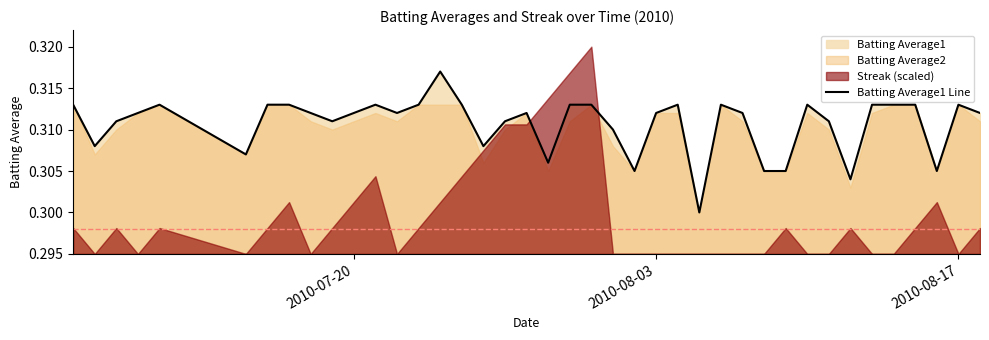

Is it true that the value at 2010-07-20 is 0.3?

True